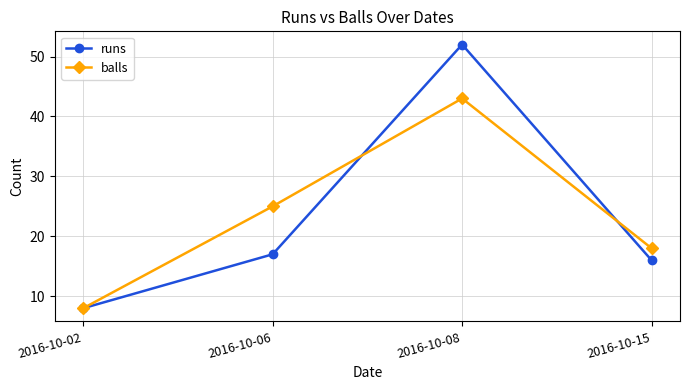

What is the difference between the balls values at 2016-10-06 and 2016-10-15?

7